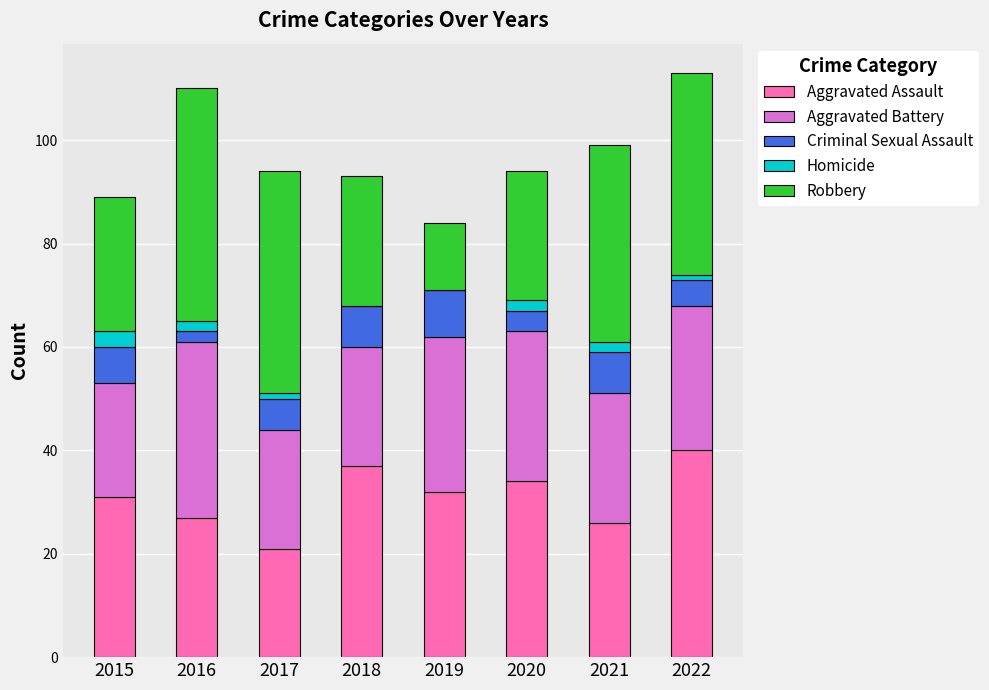

Which category has the highest value in the Aggravated Assault series?

2022